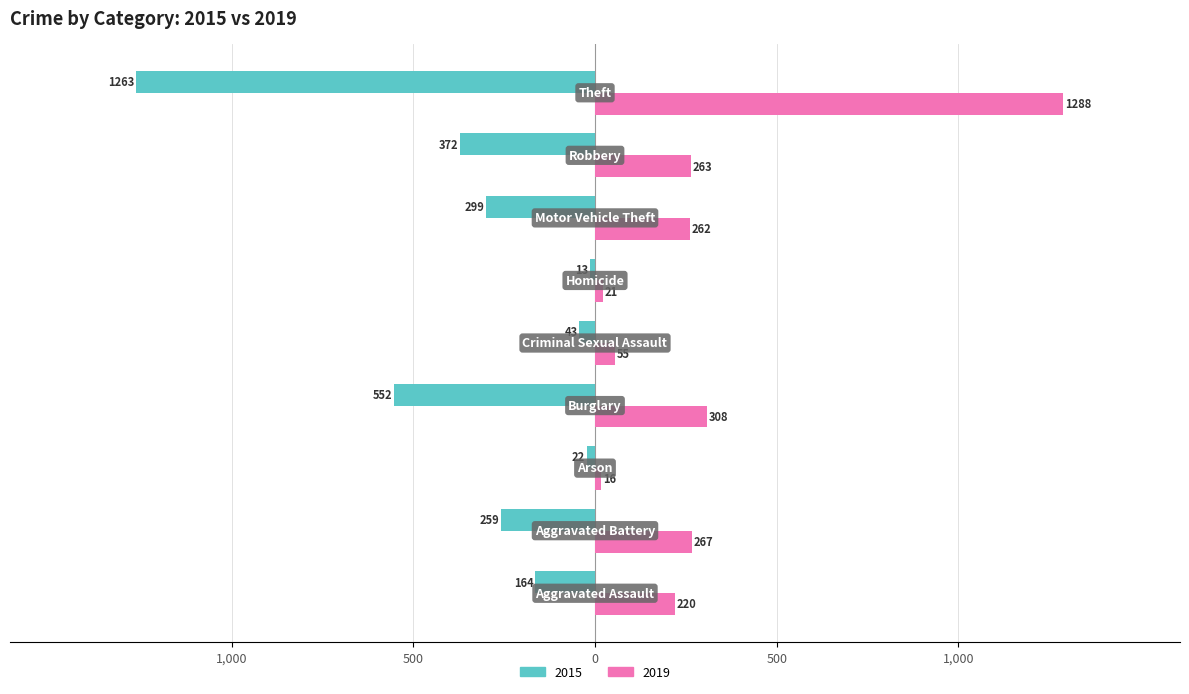

What is the difference between the second highest and minimum values in the 2019 series?

292